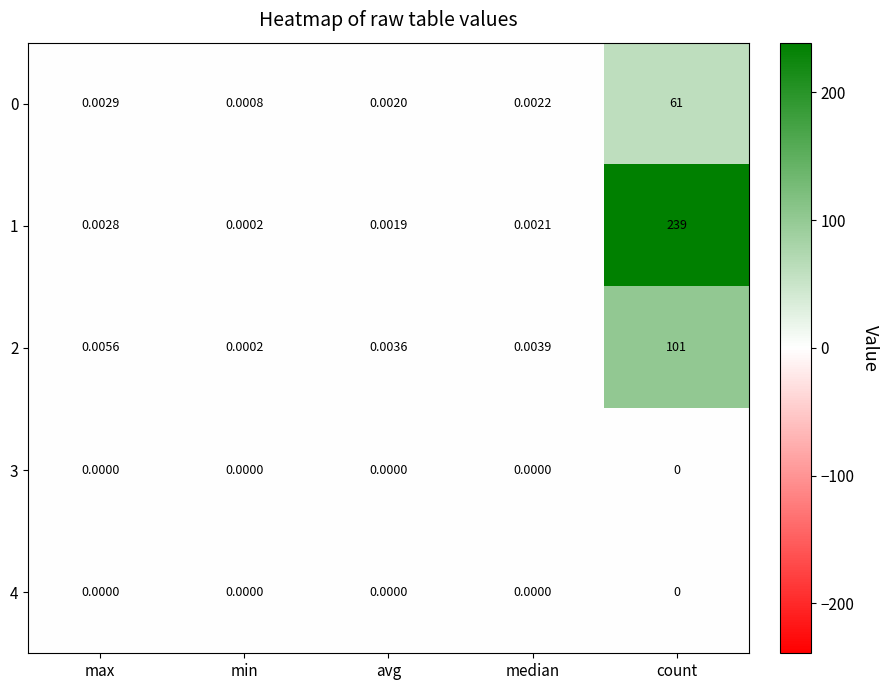

Rank the categories by 2 value from highest to lowest.

count, max, median, avg, min